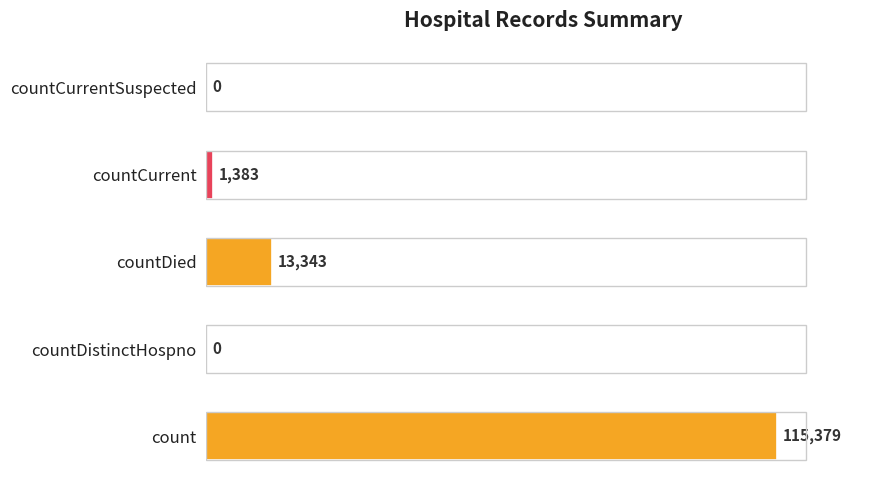

Reading bottom to top, transcribe all the data shown in this chart.

count=115379	countDistinctHospno=0	countDied=13343	countCurrent=1383	countCurrentSuspected=0